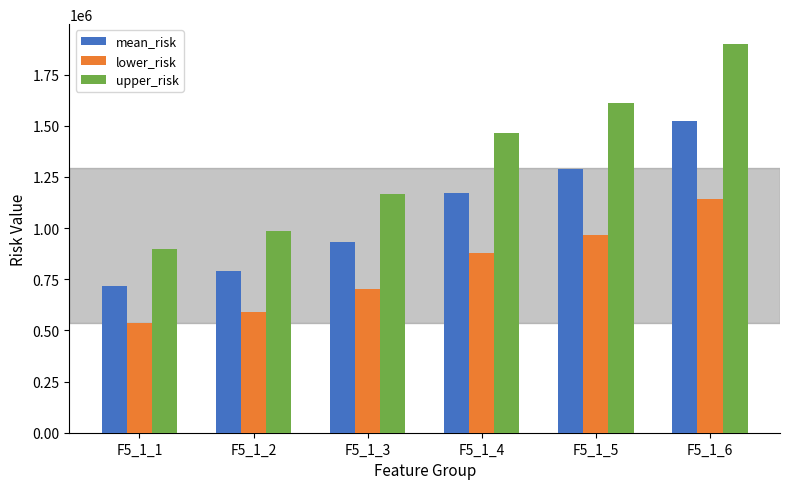

What is the value of the upper_risk bar at the 1st from the left?

897050.7